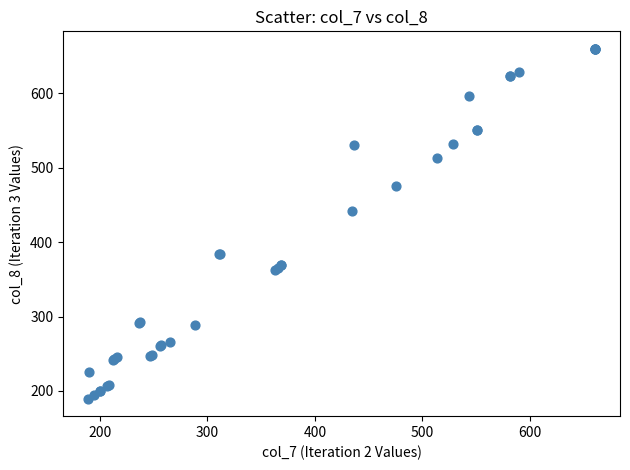

What Y value in the scatter plot is closest to 424?

442.4